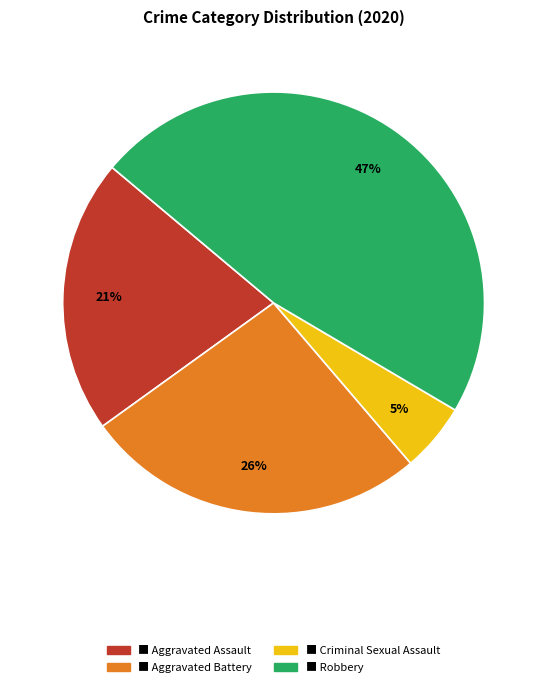

To the nearest percent, what is the difference between the largest and smallest slice percentages?

42%